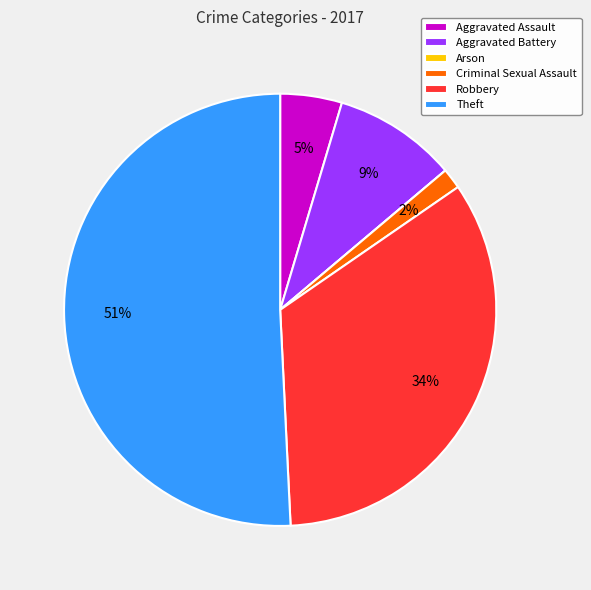

Combined, do Aggravated Battery and Theft account for over 50%?

Yes